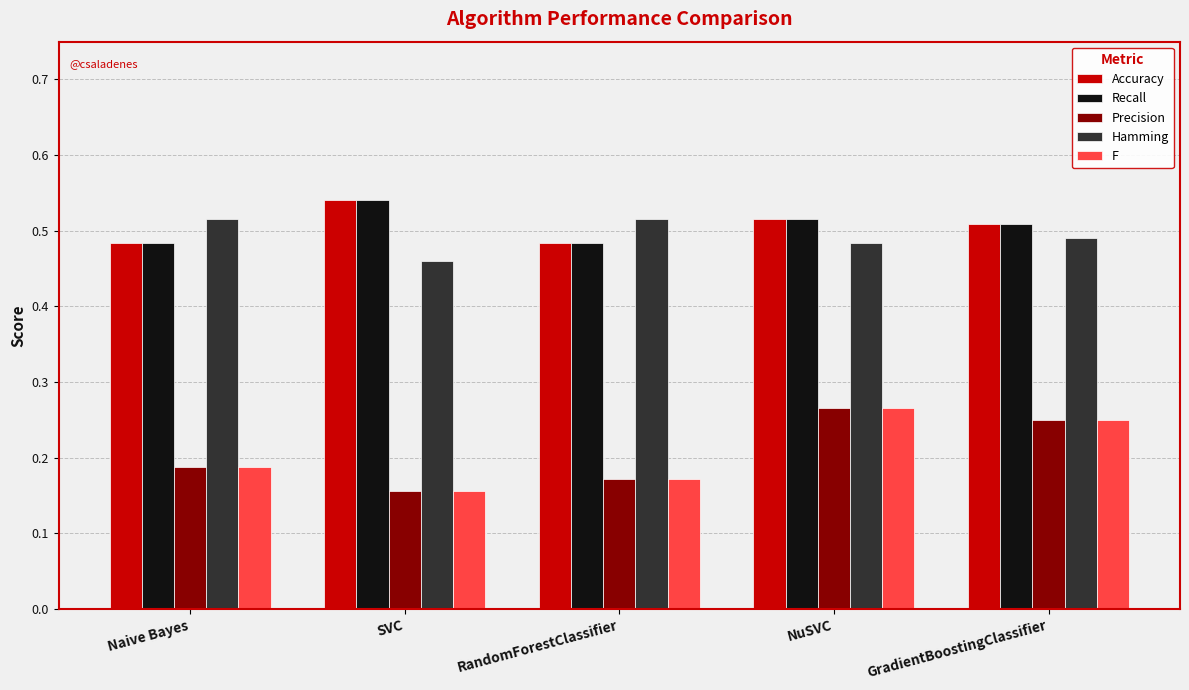

What is the sum of all Recall values?

2.5